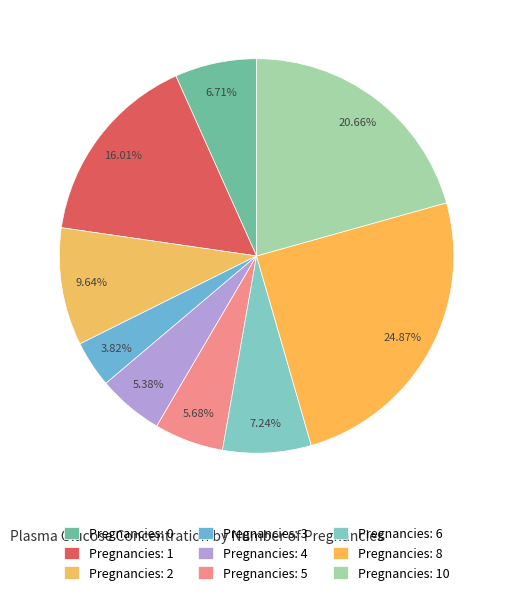

How many slices are in this pie chart?

9